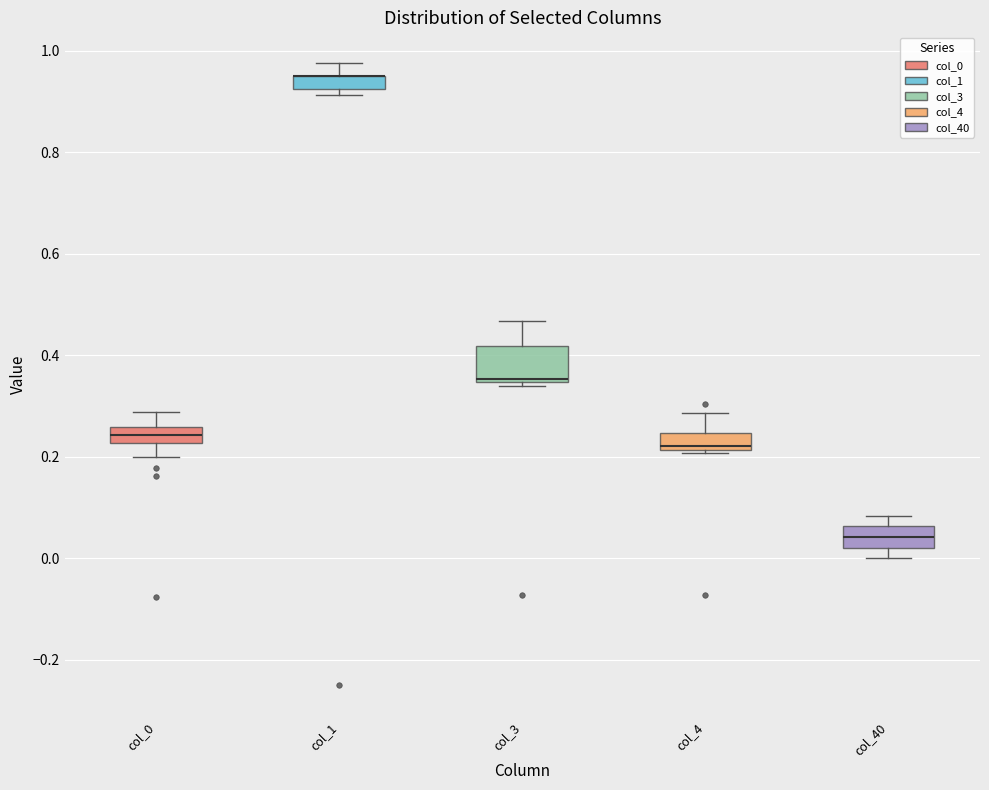

Comparing the boxes themselves (not the whiskers), which one is the tallest?

col_3